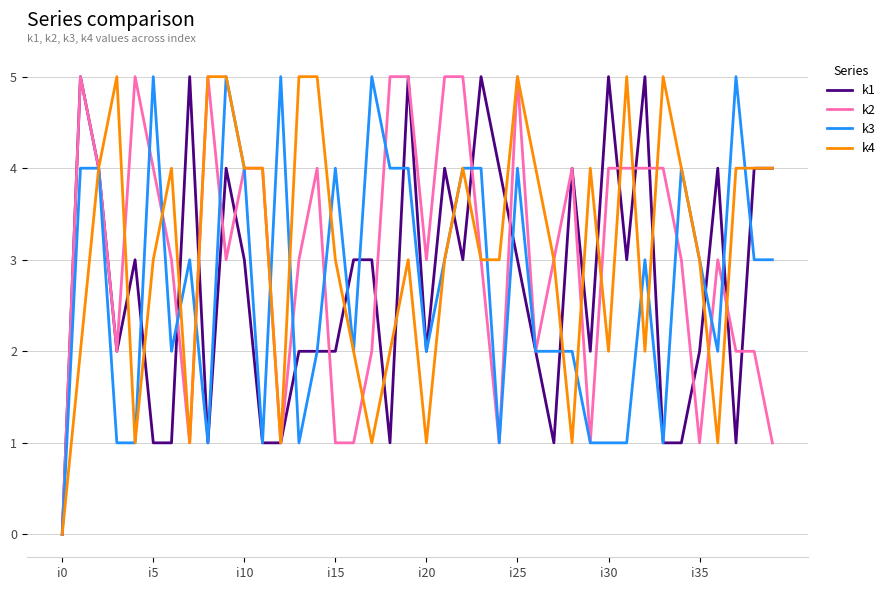

How many k1 values are between 1 and 4?

33